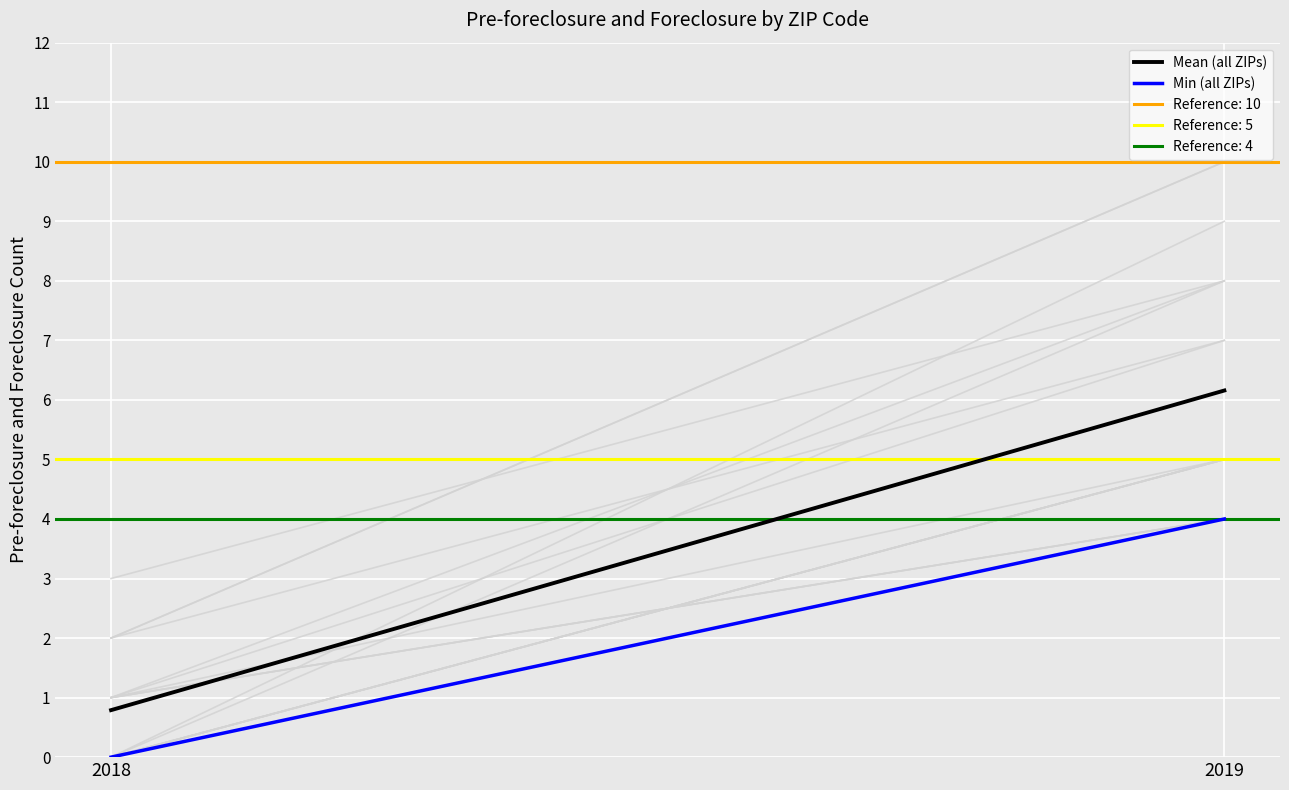

At which category is the sum across all series the highest?

2019